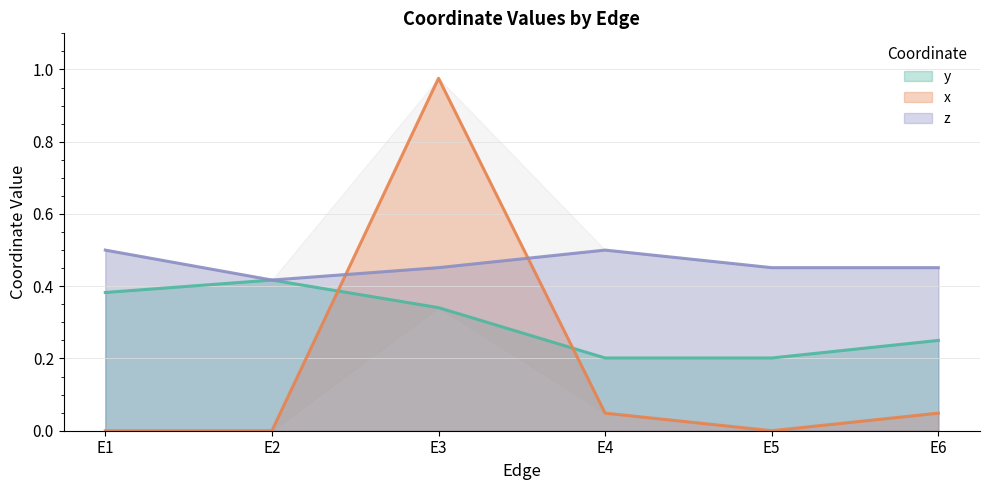

Does the chart have visible grid lines?

Yes